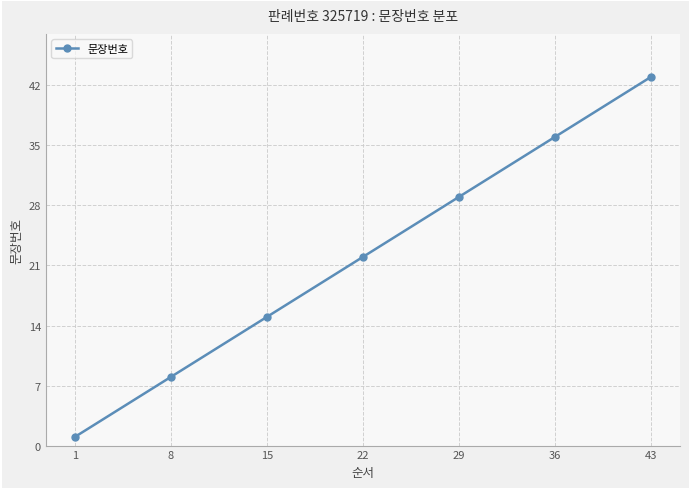

Which label corresponds to the largest value in the chart?

43